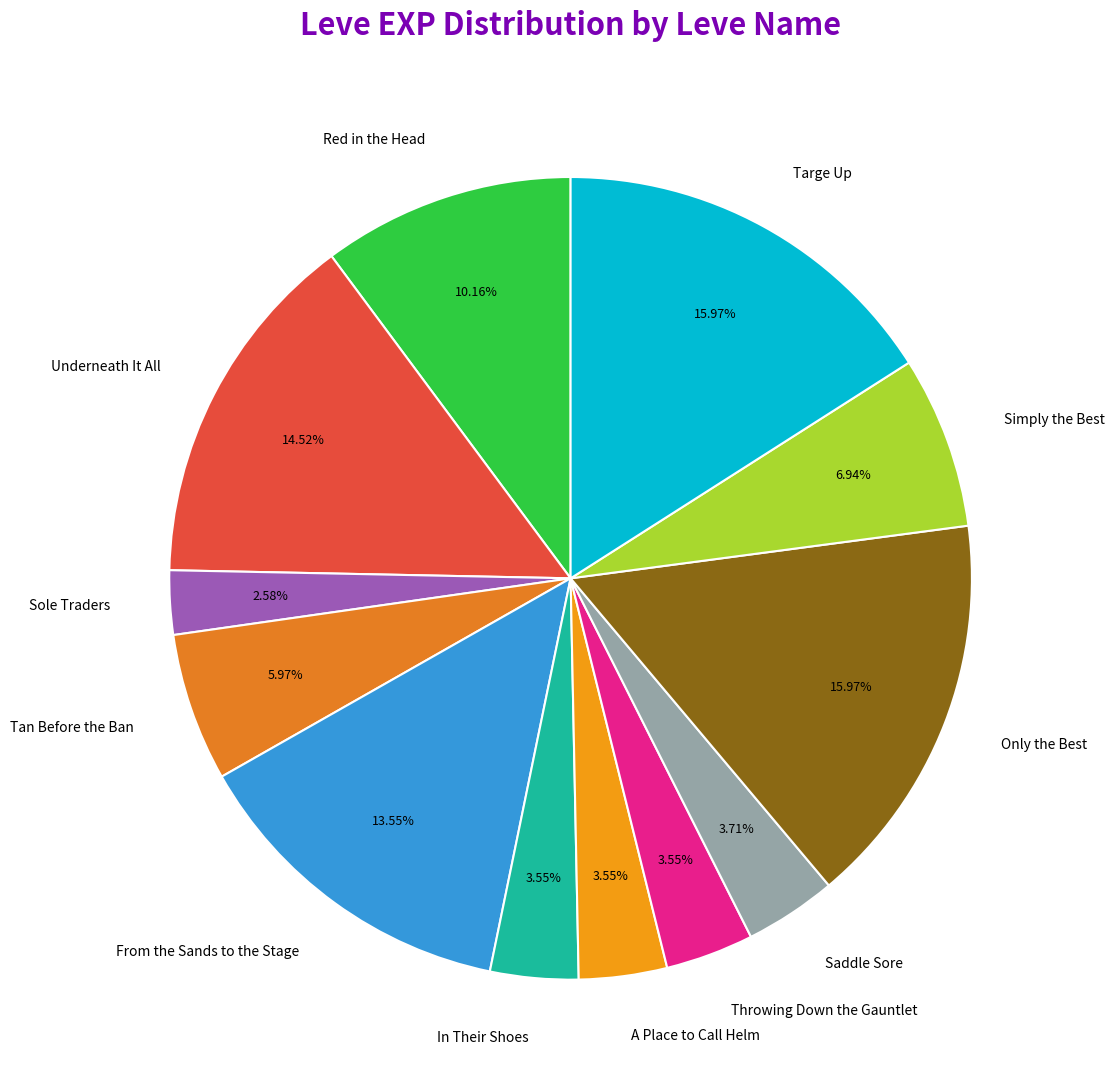

To the nearest percent, what percentage of the pie is Saddle Sore?

4%